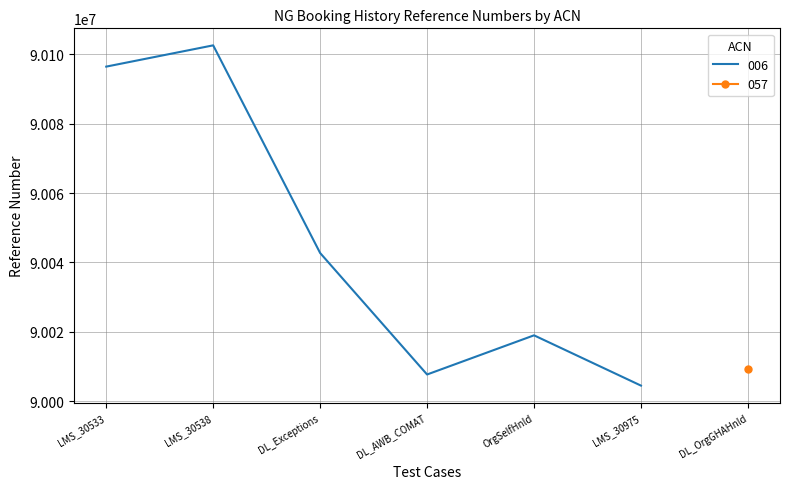

What is the label of the 2nd point from the right?

OrgSelfHnld